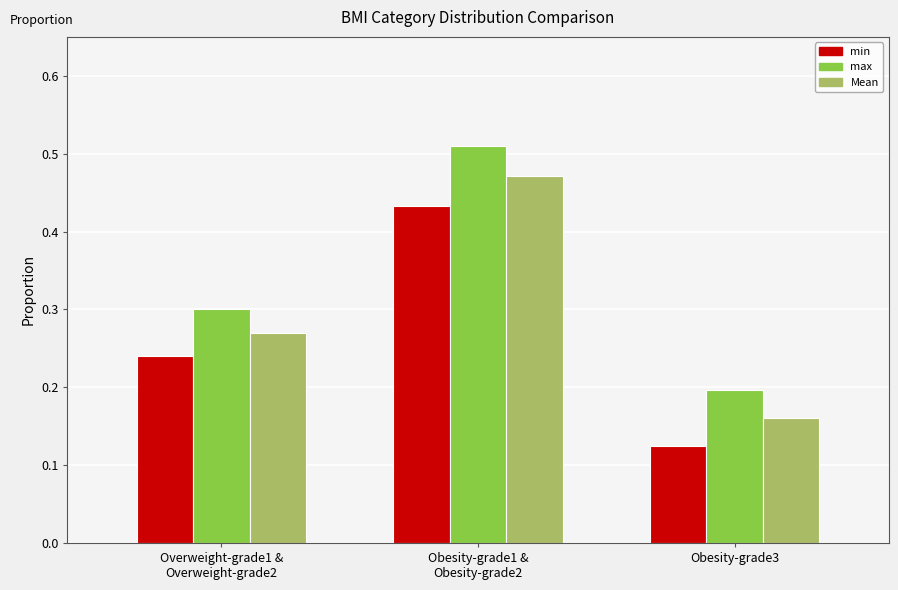

What position from the left is Obesity-grade1 &
Obesity-grade2?

2